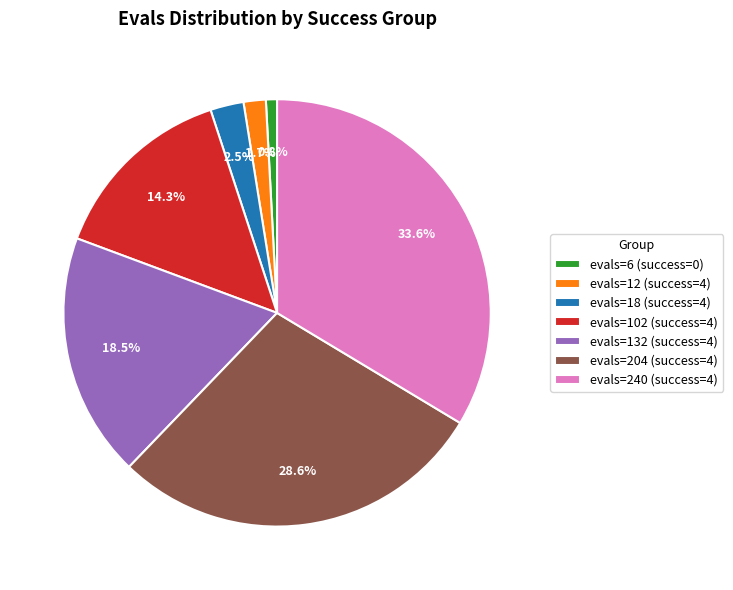

To the nearest percent, what is the combined percentage of evals=18 (success=4) and evals=12 (success=4)?

4%